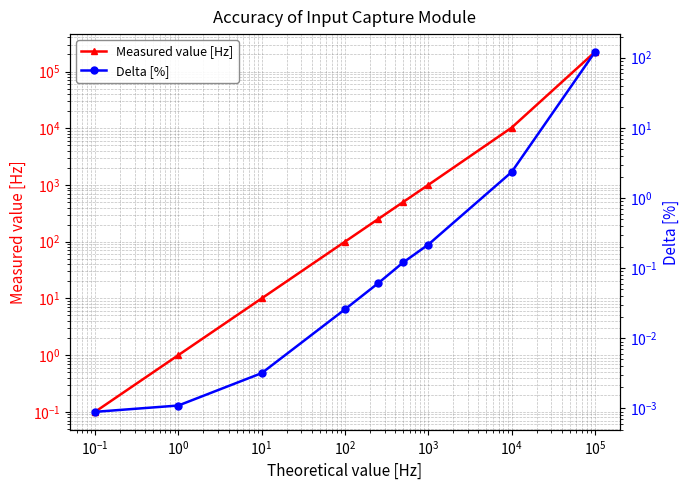

True or false: Measured value [Hz] and Delta [%] intersect in this chart.

False